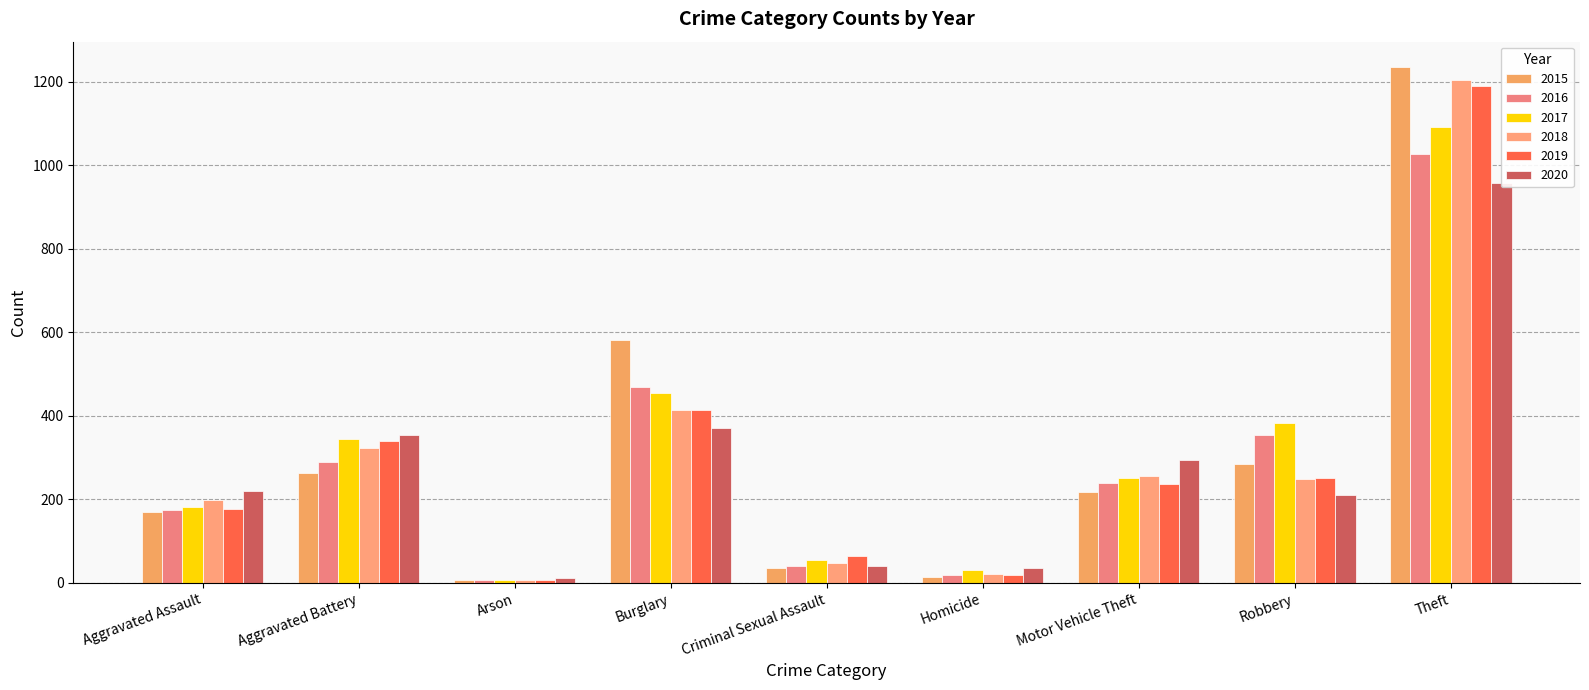

At which category is the sum across all series the highest?

Theft